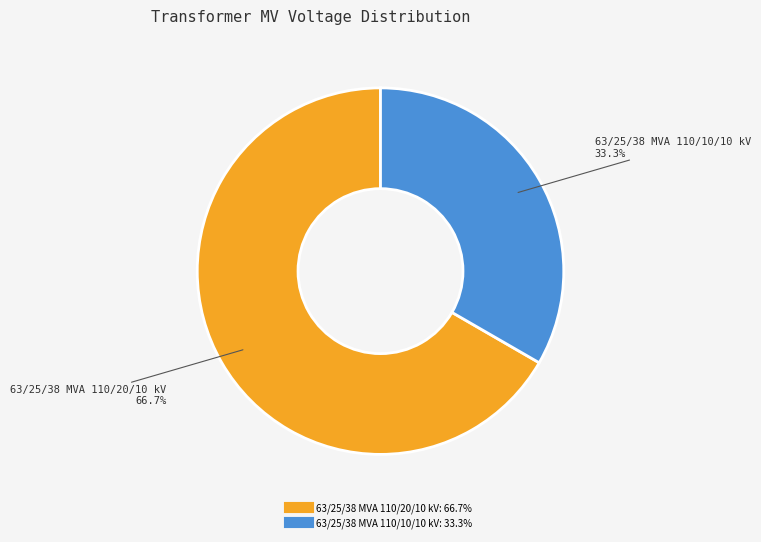

Which category accounts for the majority?

63/25/38 MVA 110/20/10 kV